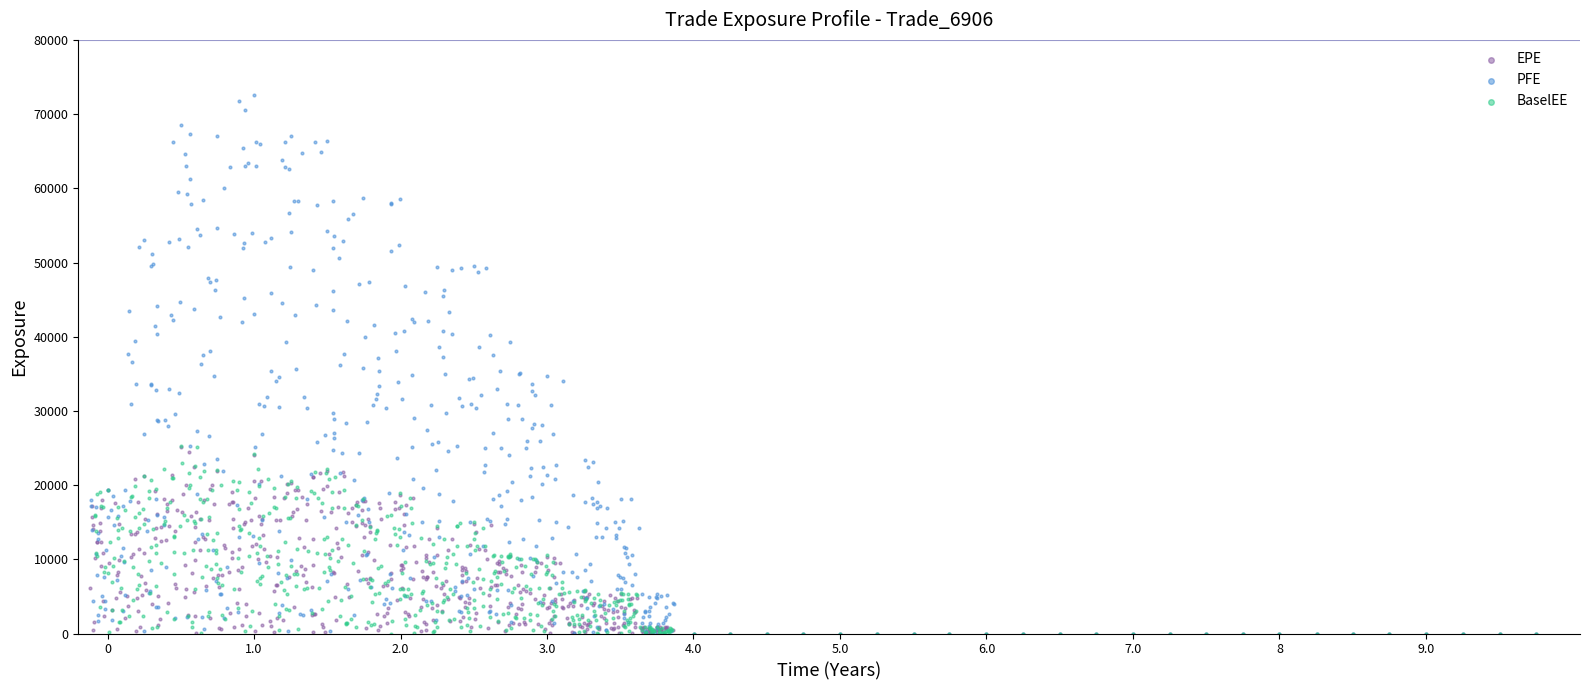

Which series reaches the maximum Y coordinate?

PFE